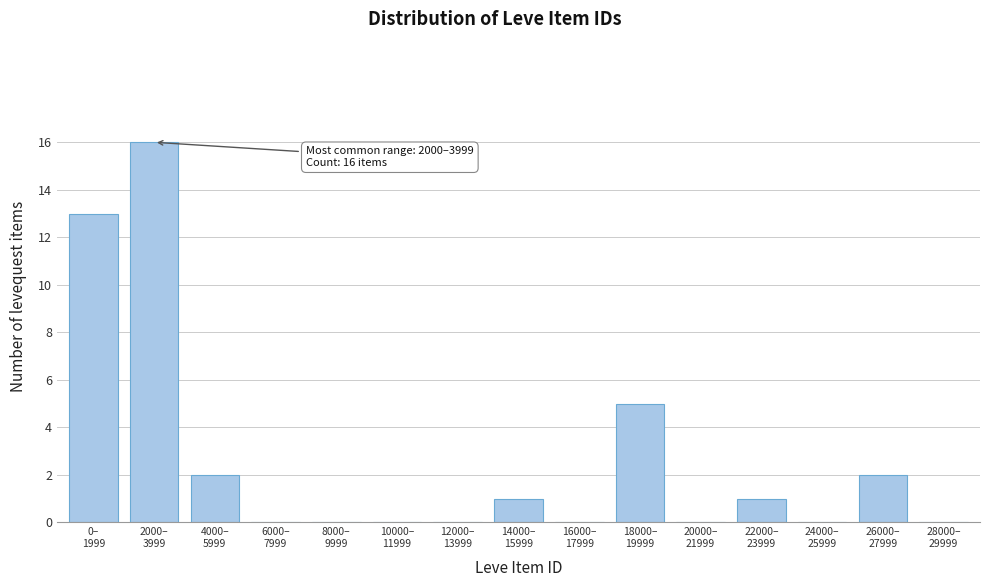

What is the greatest value displayed?

16